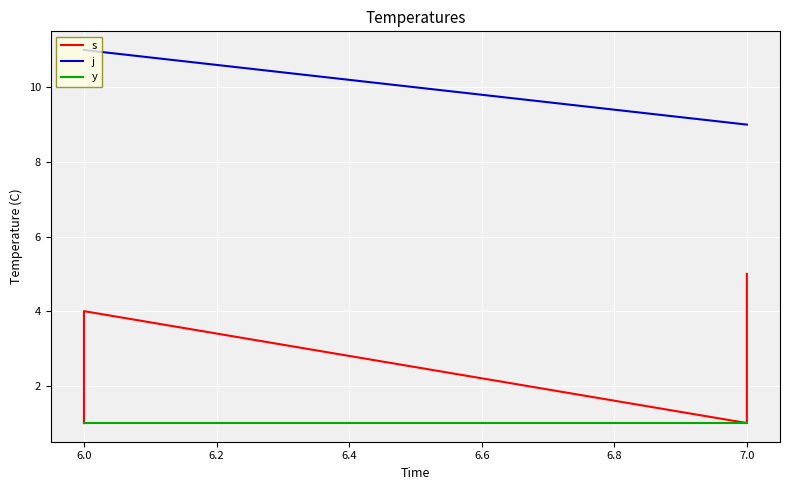

How many lines are shown in the chart?

3